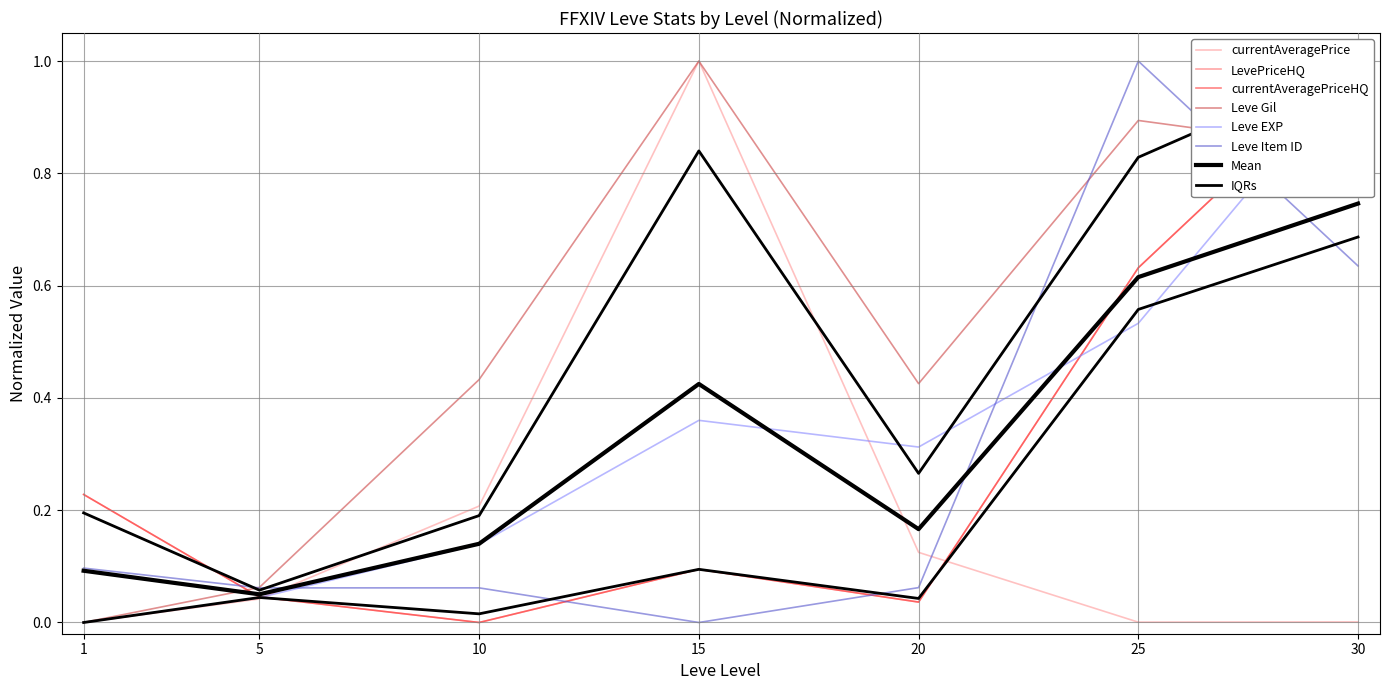

The value of currentAveragePrice at 10 is 0.4. True or false?

False